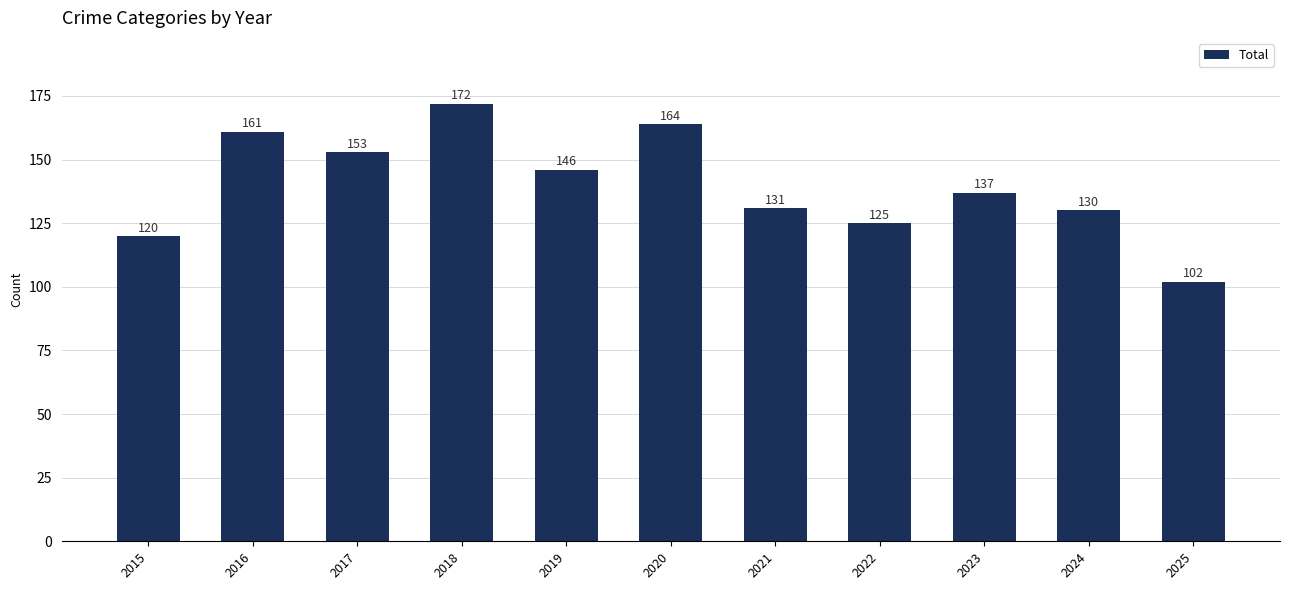

How many data points are less than 137?

5